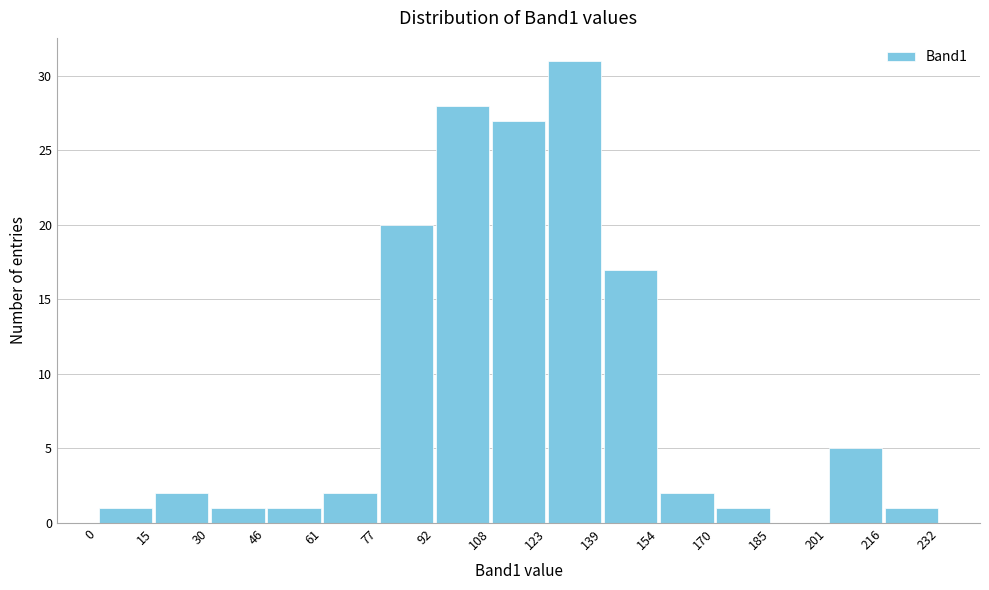

Reading left to right, list every bar in this chart as the range it spans on the x-axis followed by its height. The values are not printed on the chart, so give them approximately, as read against the axis.

0 to 15: 1
15 to 30: 2
30 to 46: 1
46 to 61: 1
61 to 77: 2
77 to 92: 20
92 to 108: 28
108 to 123: 27
123 to 139: 31
139 to 154: 17
154 to 170: 2
170 to 185: 1
185 to 201: 0
201 to 216: 5
216 to 232: 1